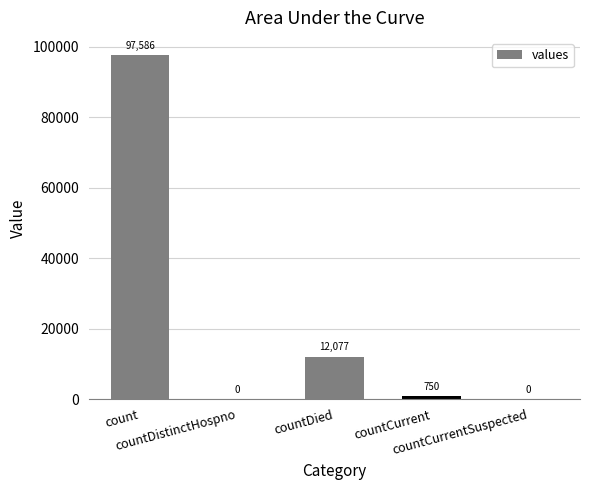

What is the maximum value shown in the chart?

97586